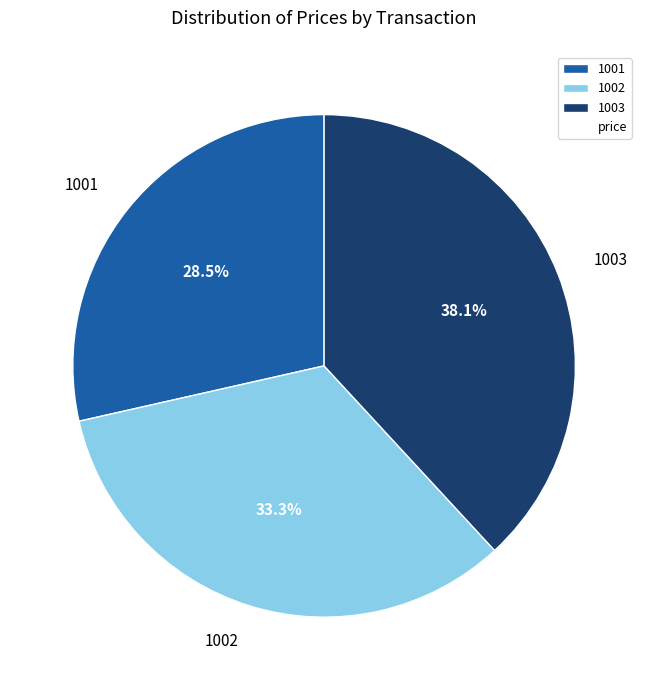

To the nearest percent, what portion does 1003 represent?

38%